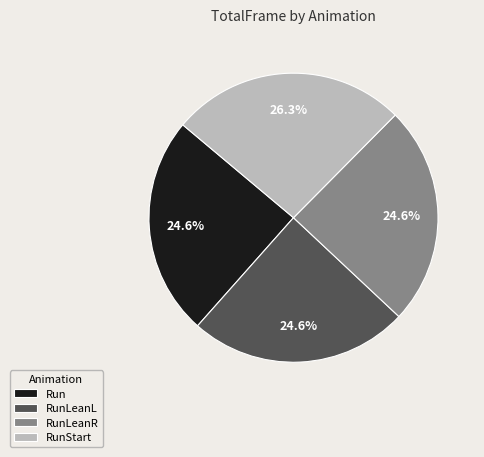

Which slice is the largest?

RunStart